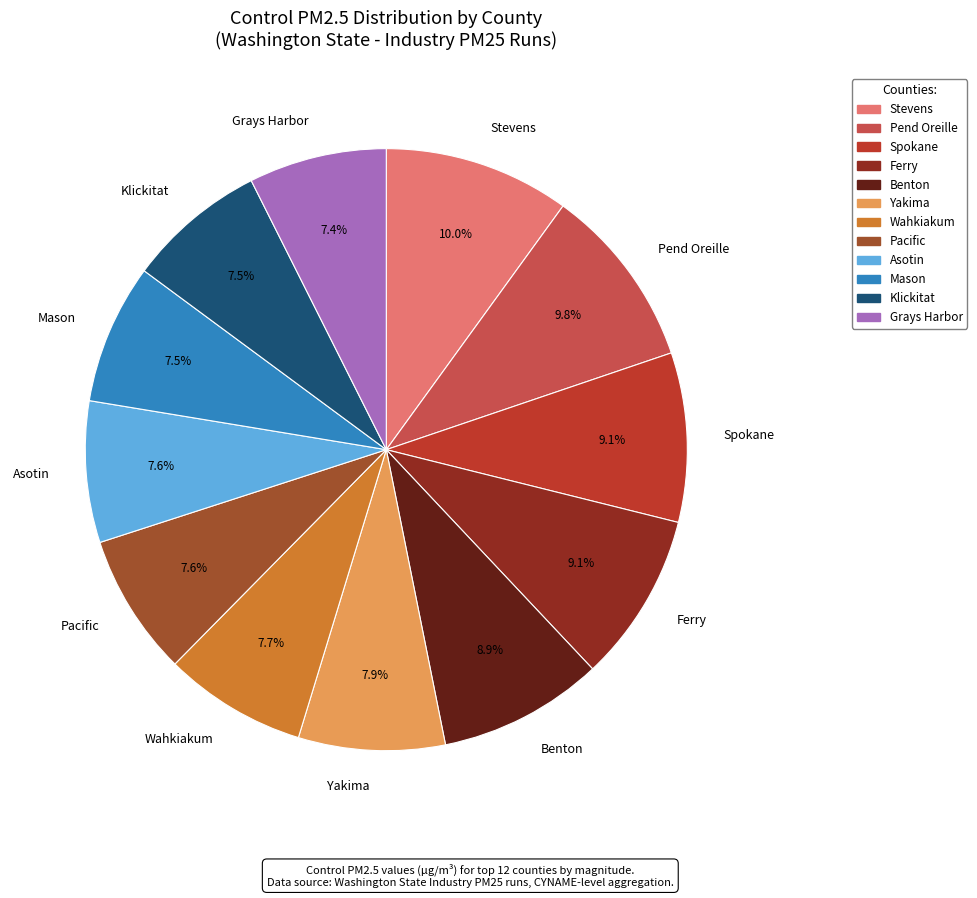

To the nearest percent, what is the difference between the largest and smallest slice percentages?

3%